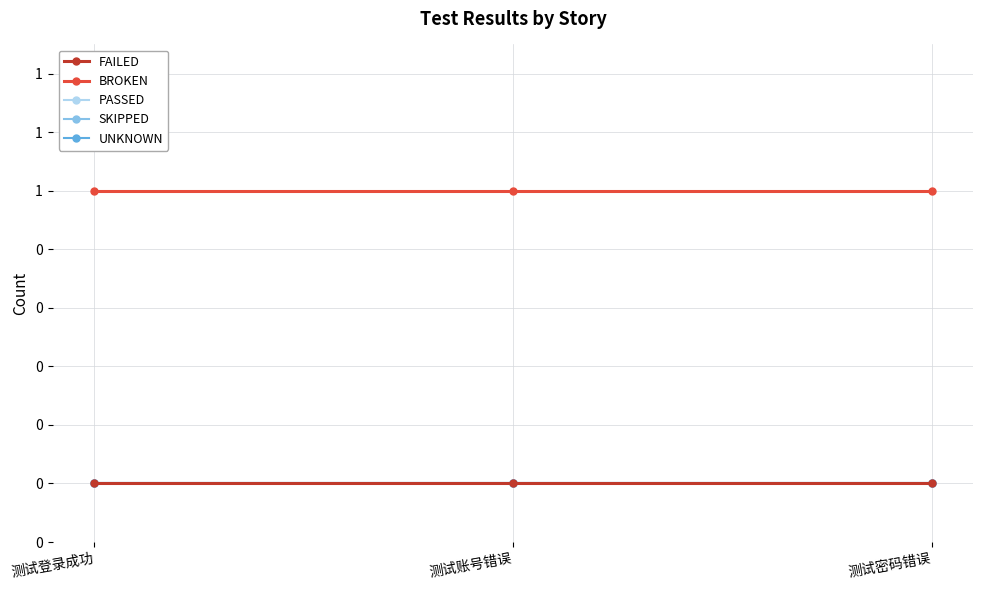

The value of BROKEN at 测试密码错误 is 1. True or false?

True